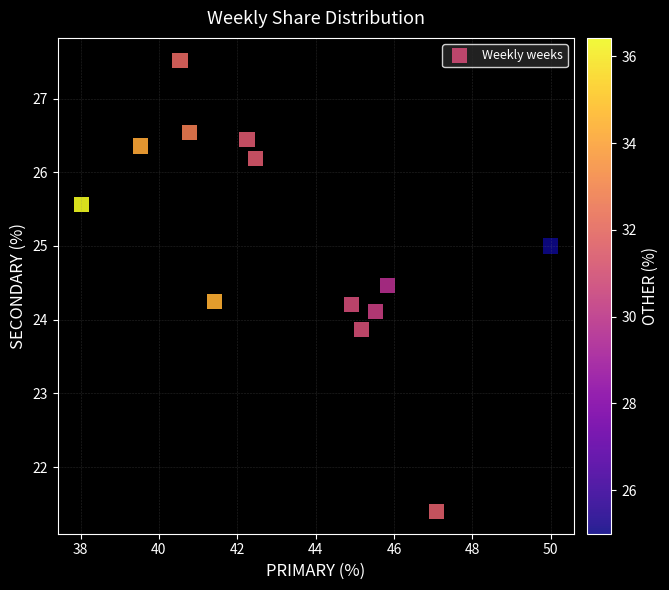

What is the range of X values (max minus min)?

12.0